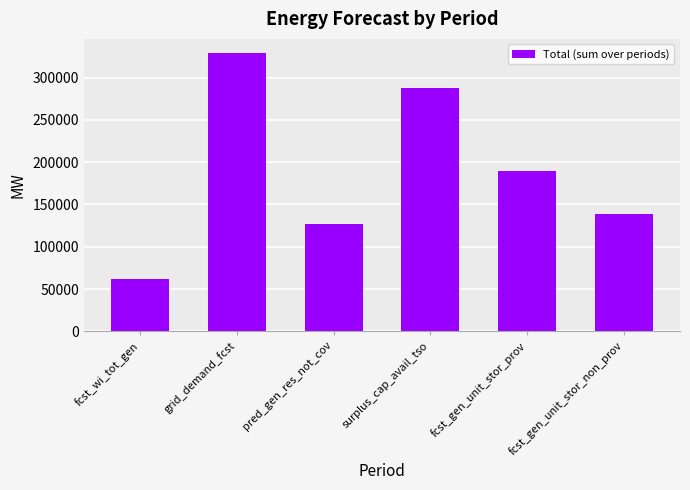

What is the label of the 2nd bar from the left?

grid_demand_fcst